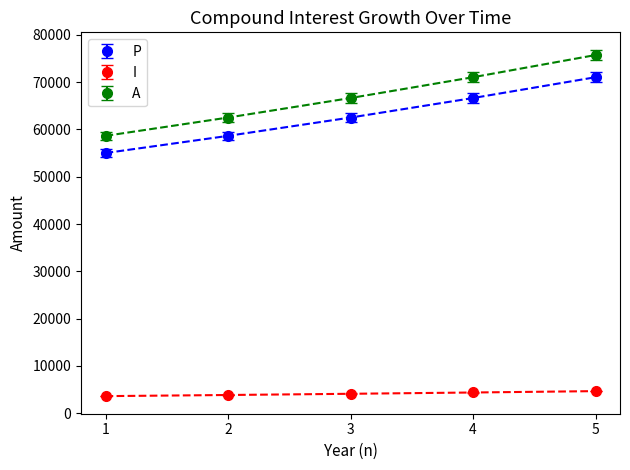

True or false: P has more than 2 interior local peaks.

False